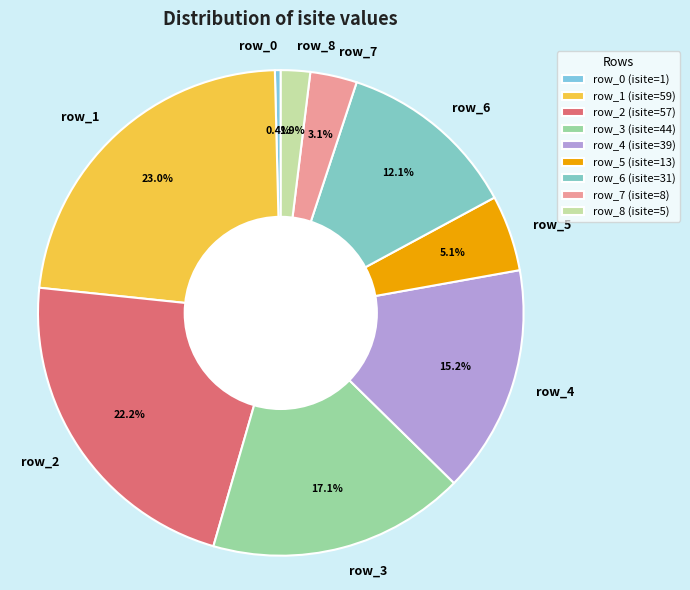

What is the largest slice in the pie chart?

row_1